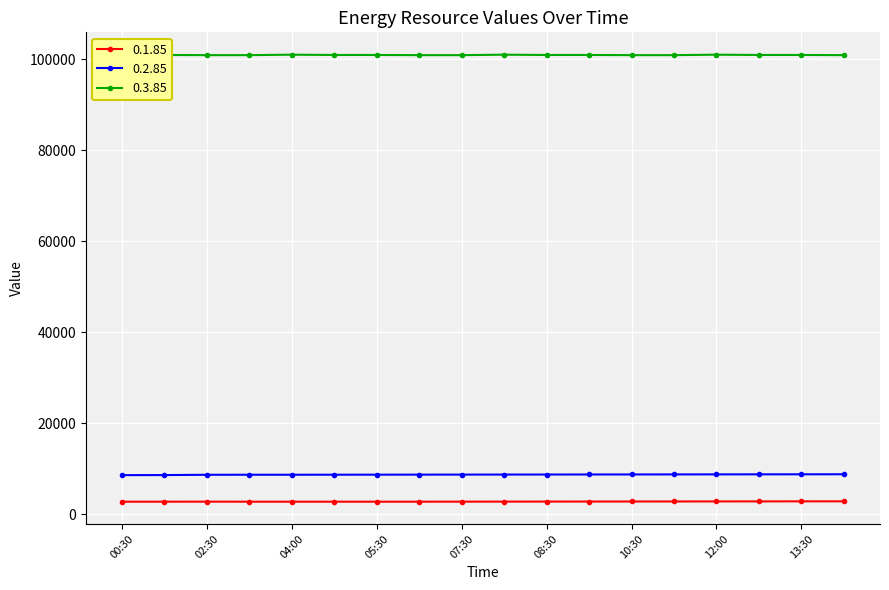

At how many categories does at least one series exceed 69230?

18